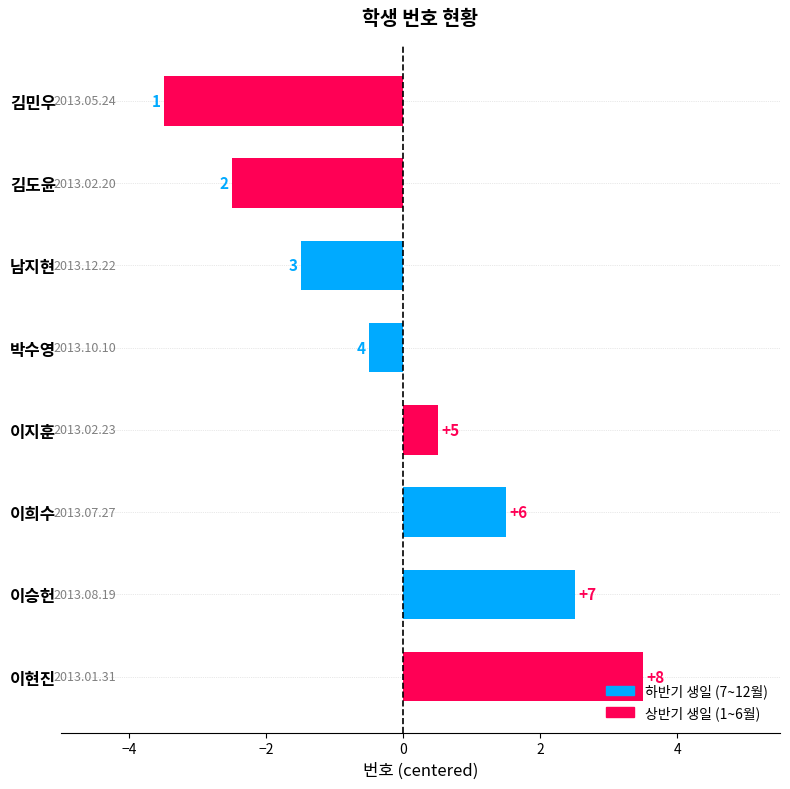

Are the bars grouped side by side (vs. stacked)?

No